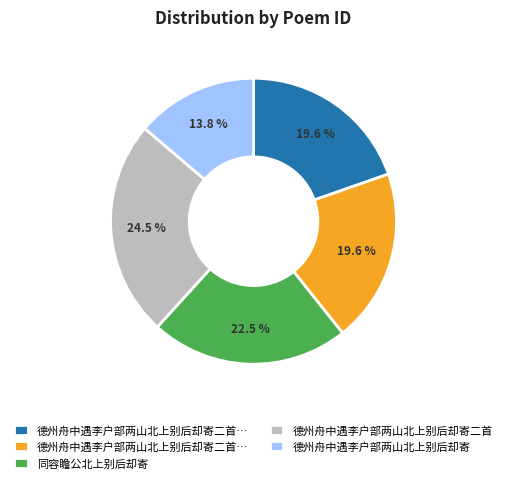

Is there a majority slice in this chart?

No